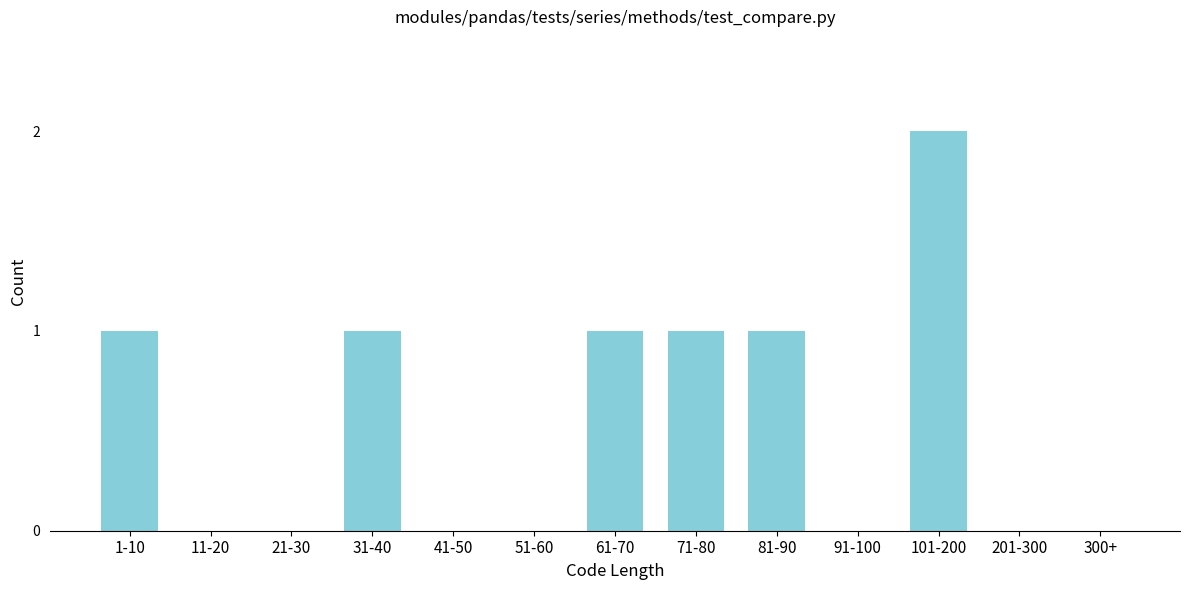

Reading left to right, extract all data points from this chart.

1-10=1	11-20=0	21-30=0	31-40=1	41-50=0	51-60=0	61-70=1	71-80=1	81-90=1	91-100=0	101-200=2	201-300=0	300+=0